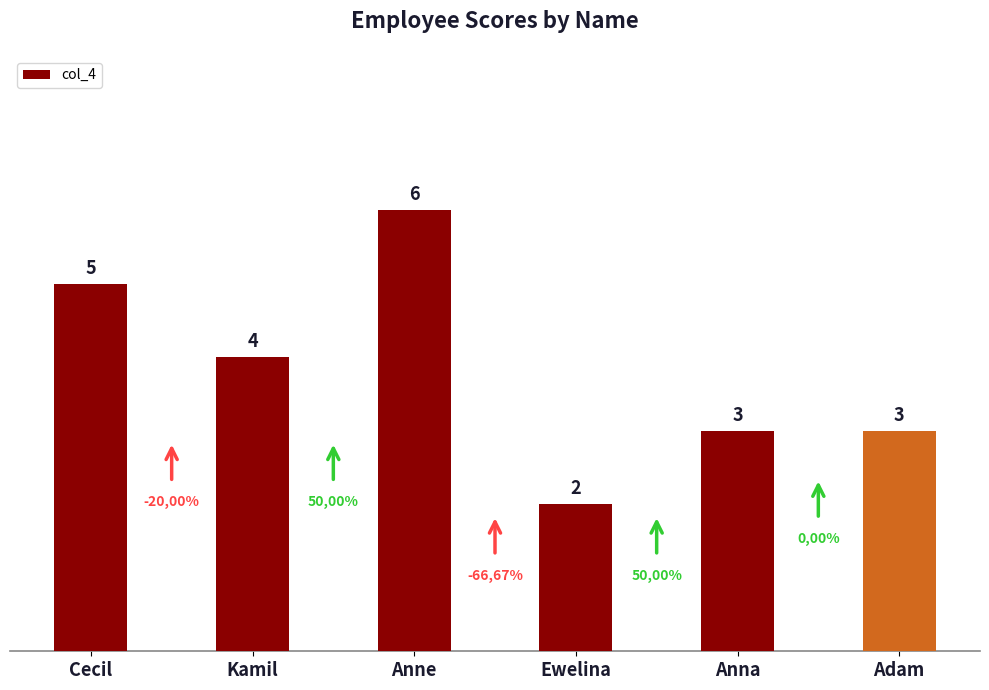

The value at Anna is 5. True or false?

False